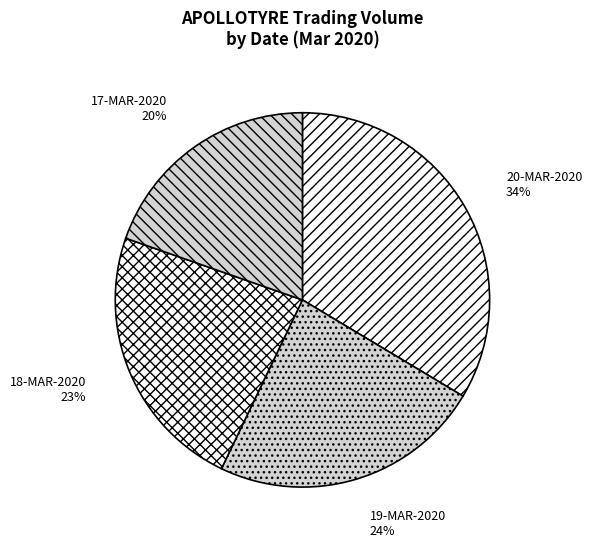

Count the number of slices in the pie.

4